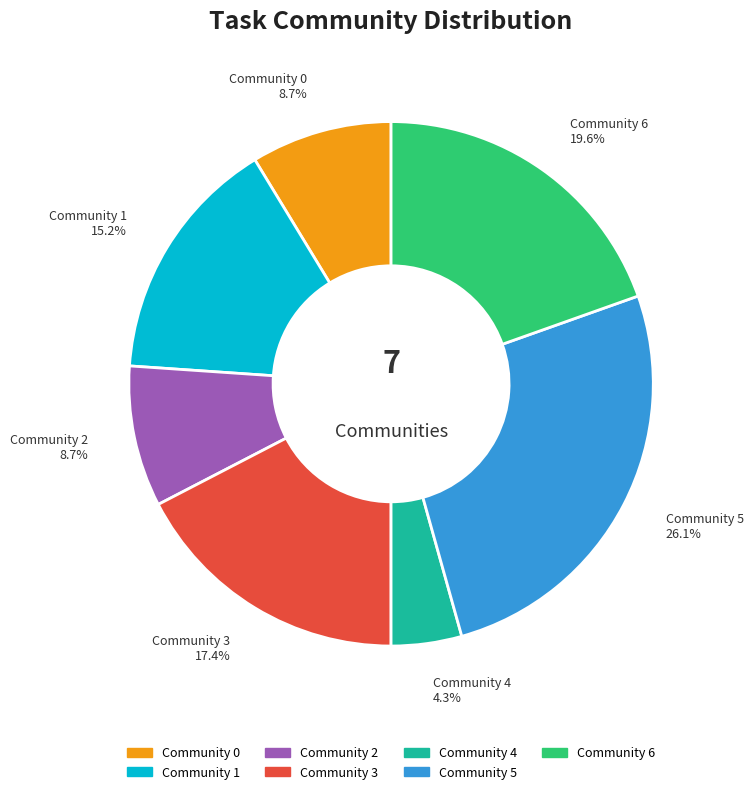

Does any single category account for the majority?

No